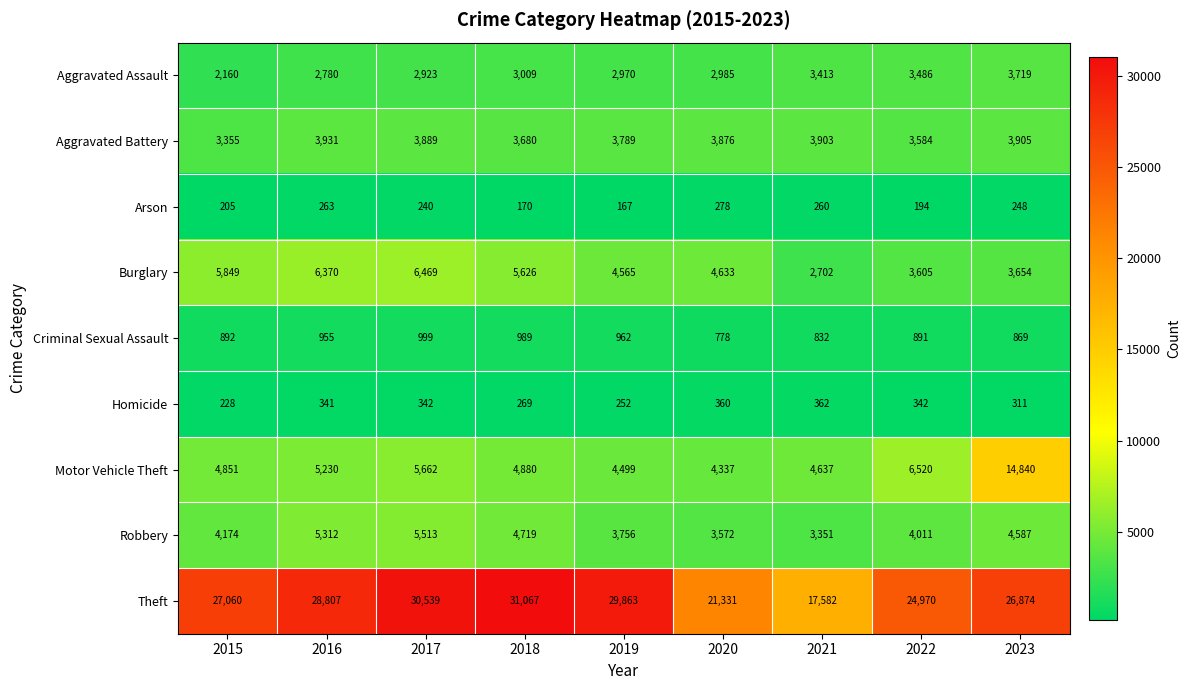

What is the difference between the maximum and minimum values in the Theft series?

13485